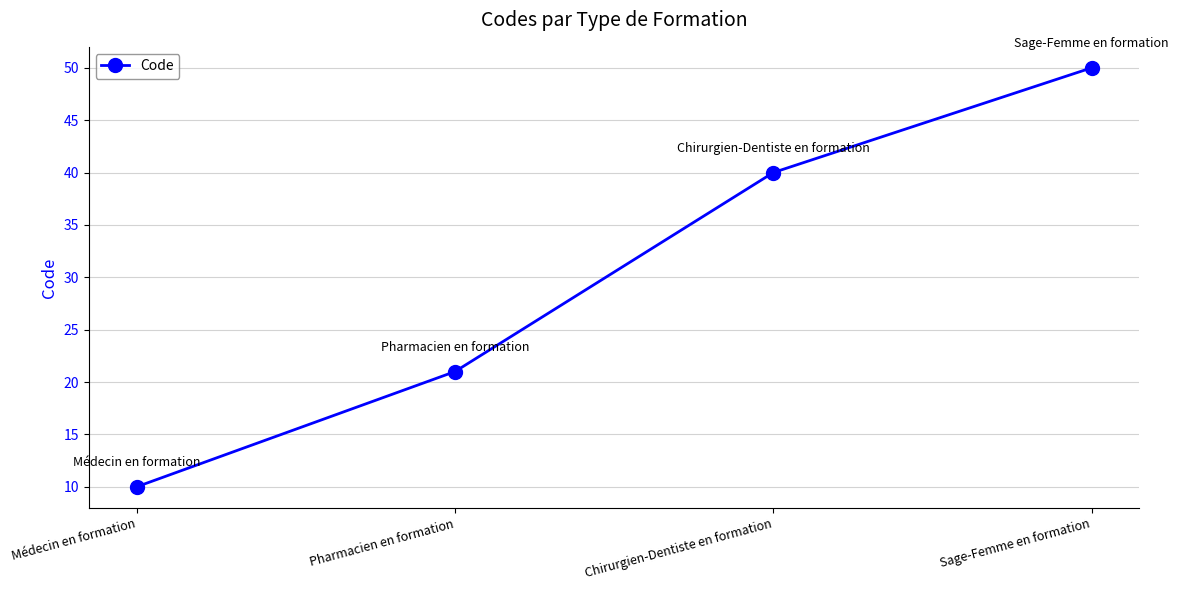

True or false: the data has more than 1 interior local peaks.

False